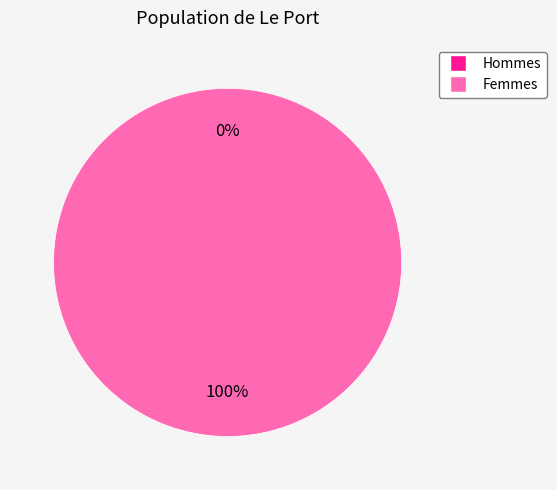

To the nearest percent, what portion does 1 represent?

100%